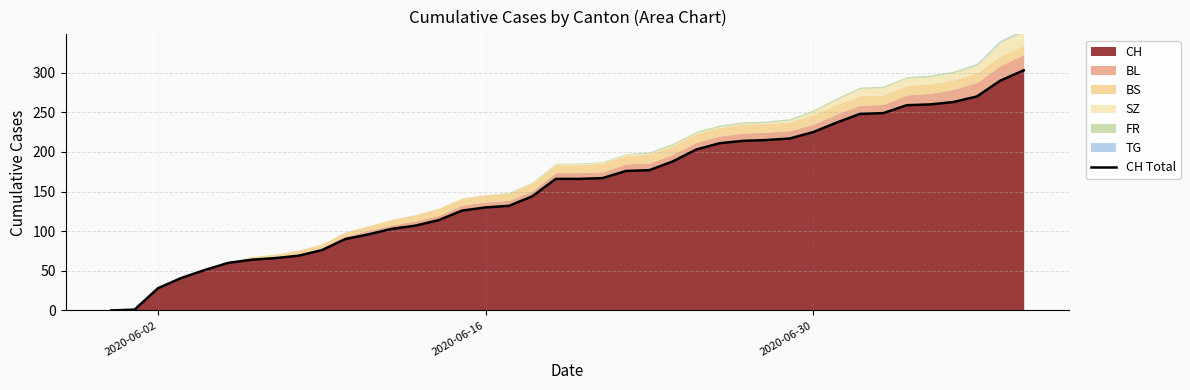

How many values exceed 166?

19